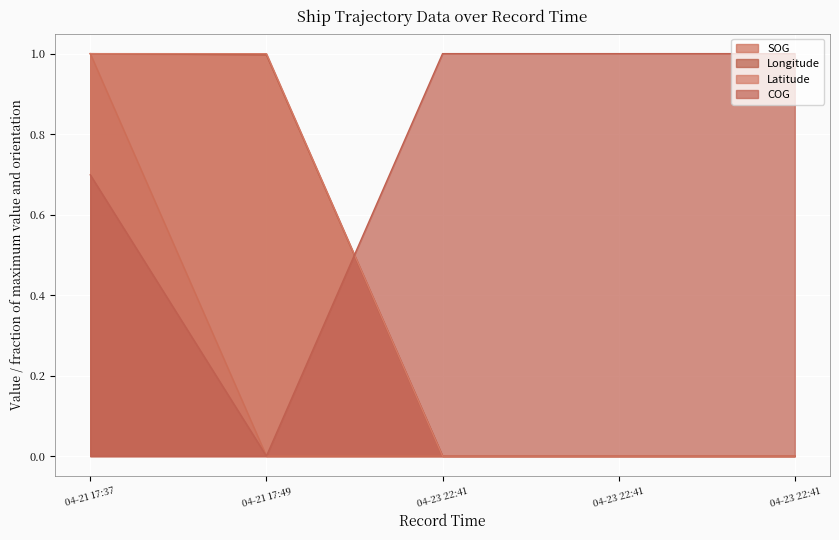

What is the average value of the COG series?

0.7